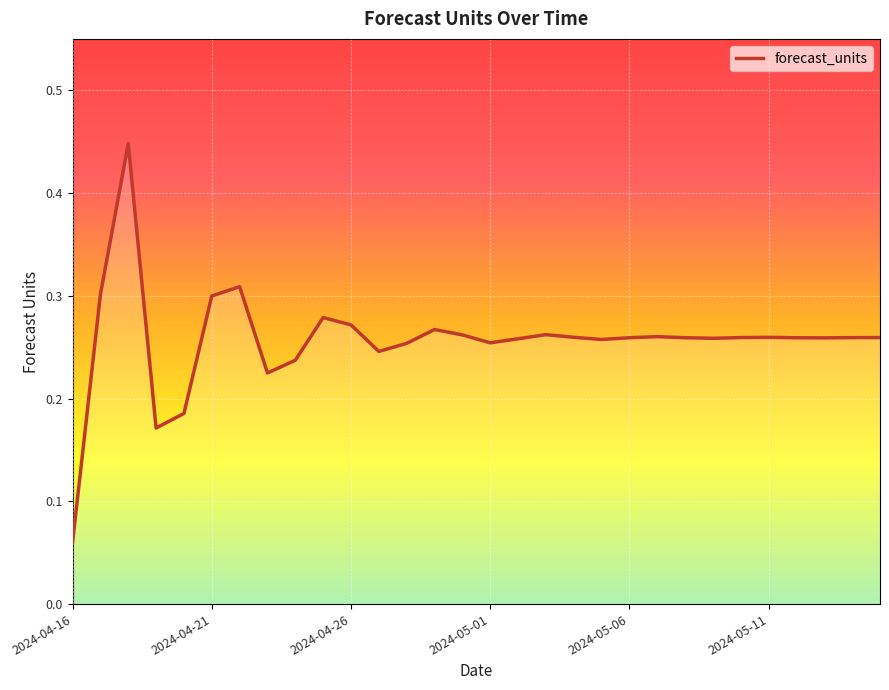

How many points are higher than both their immediate neighbors (excluding endpoints)?

7